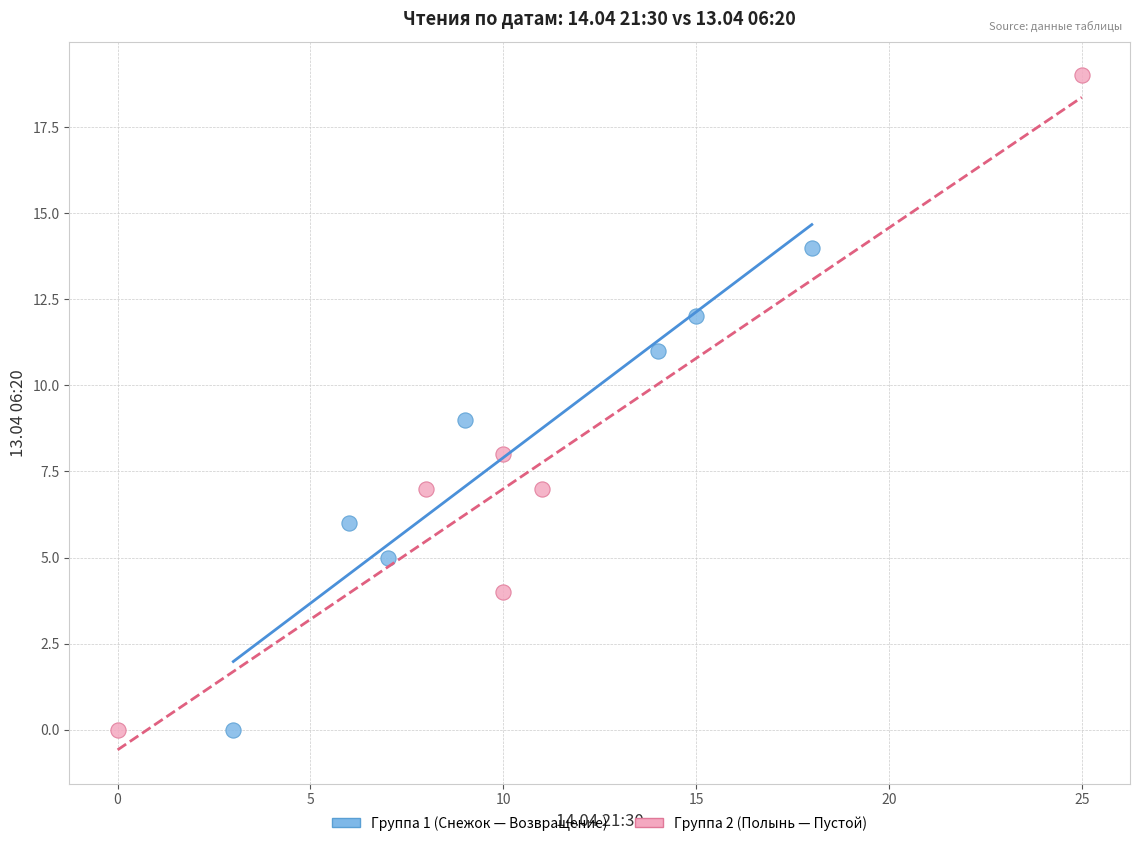

Which series contains the highest Y value?

Группа 2 (Полынь — Пустой)